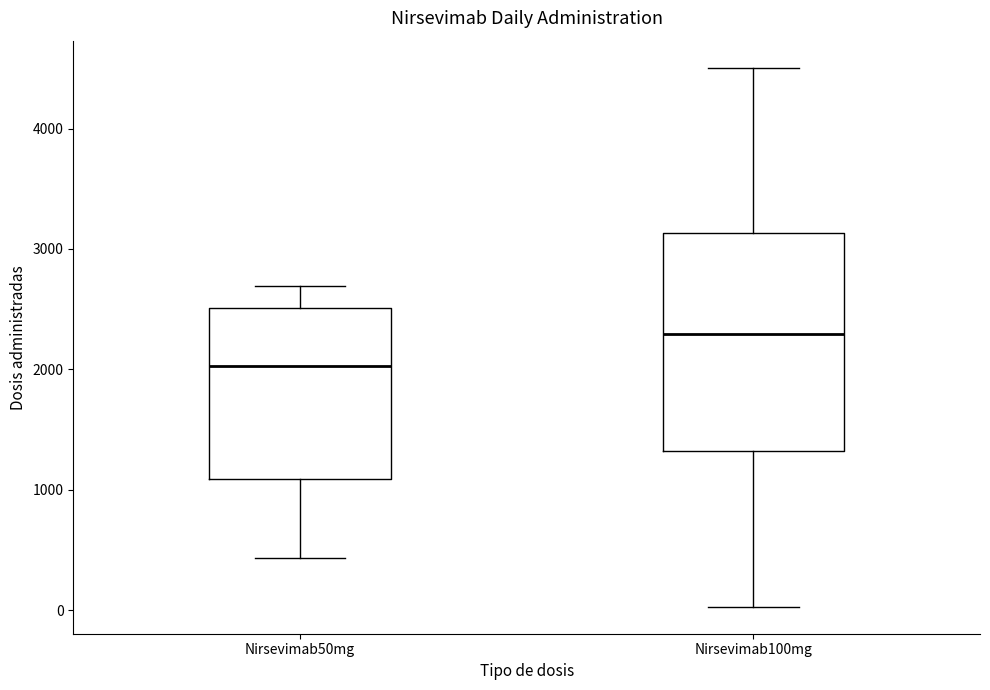

Which box's median line is the lowest?

Nirsevimab50mg